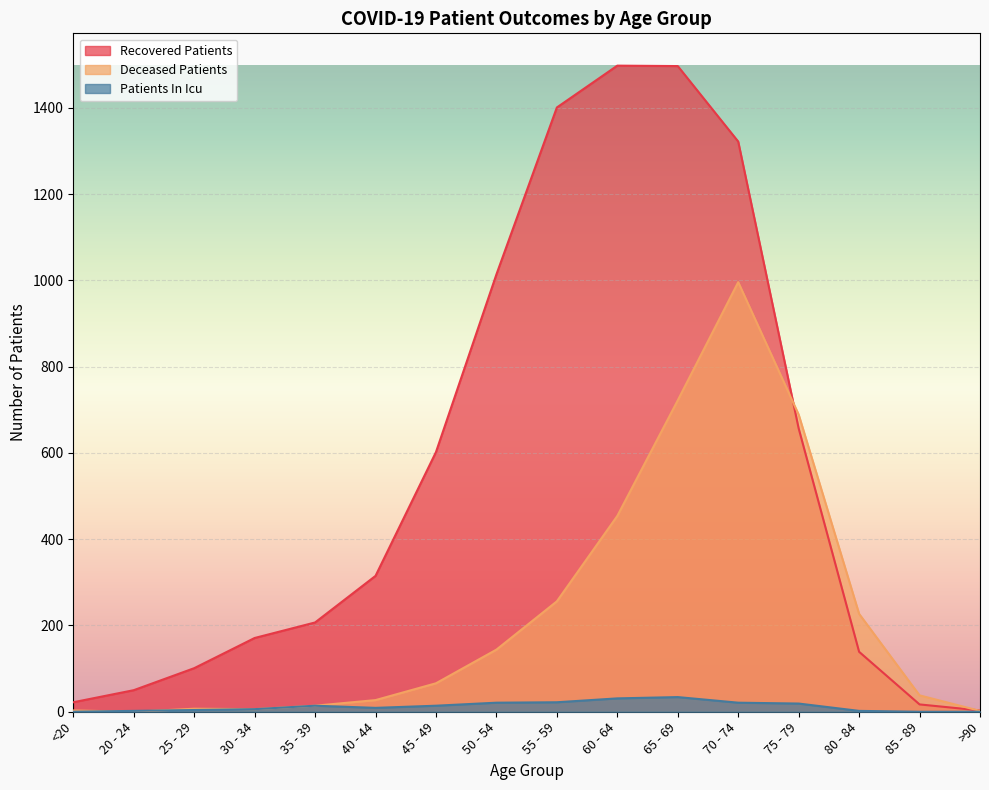

At which label does deceased_patients first exceed 66?

50 - 54